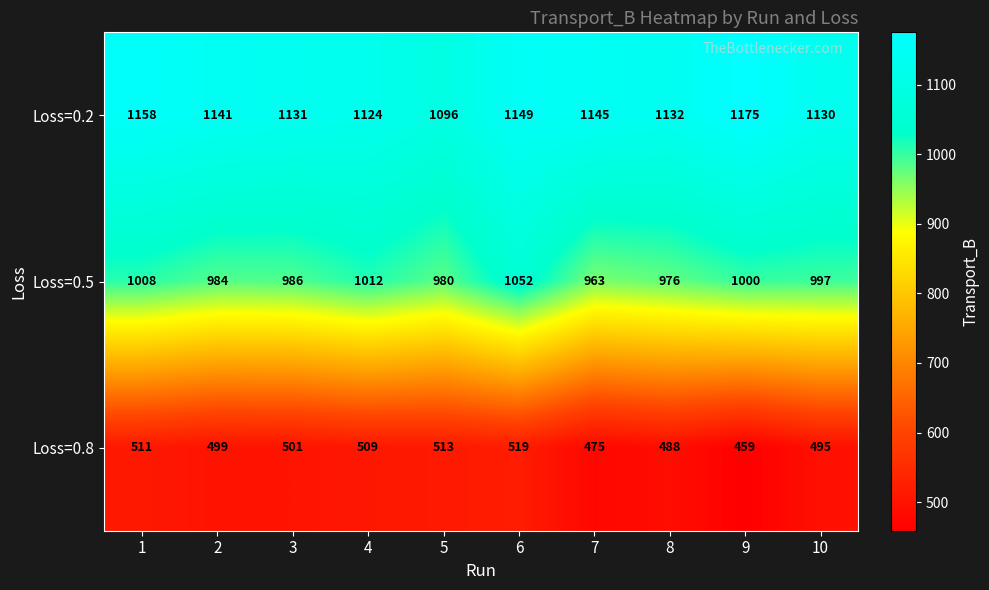

What is the highest value of the Loss=0.5 series?

1052